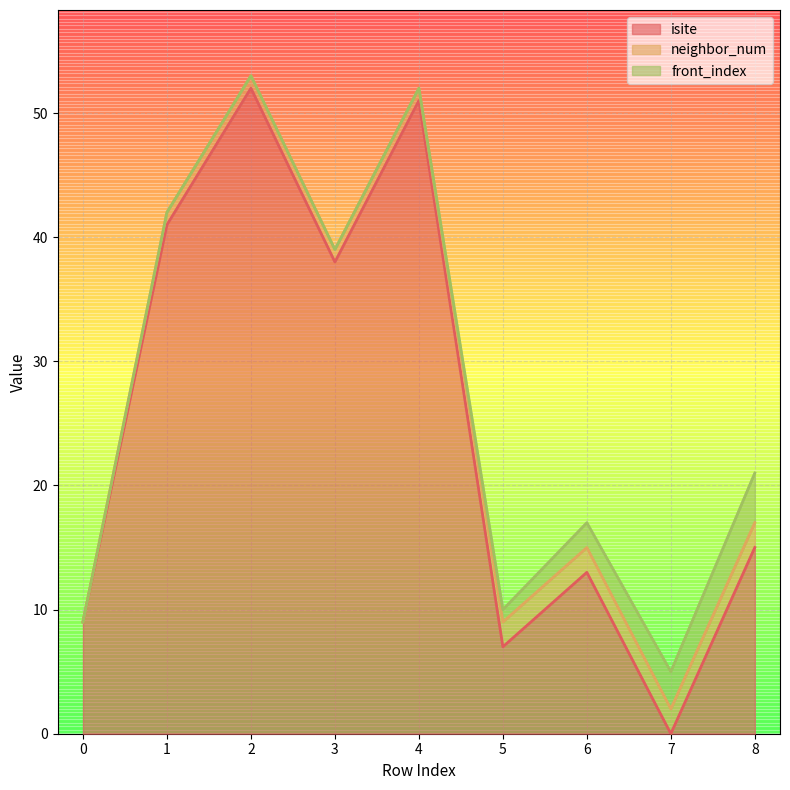

Which series has the largest total across all categories?

isite